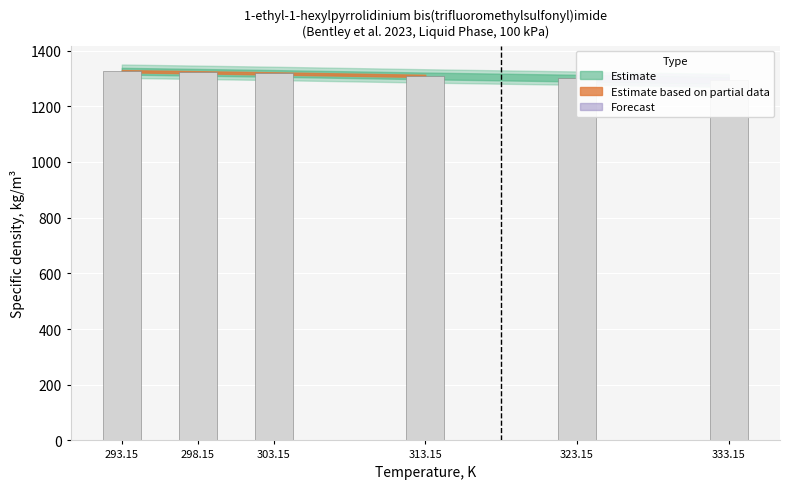

What value does the data have at 313.15, to the nearest 10?

1310